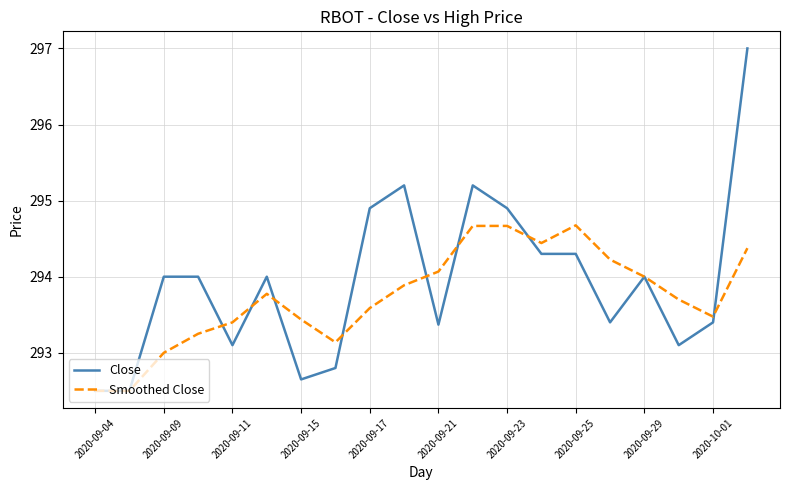

What is the greatest value displayed?

297.0